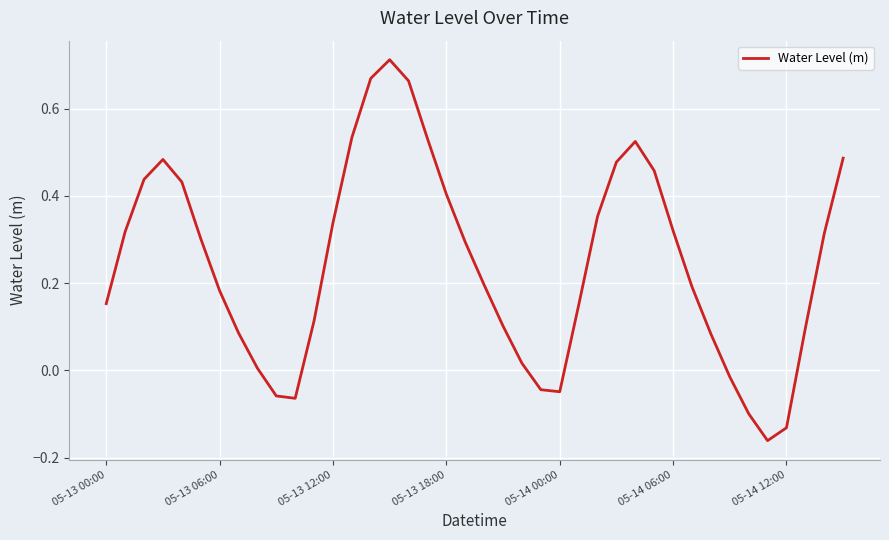

How many series are shown in this chart?

1